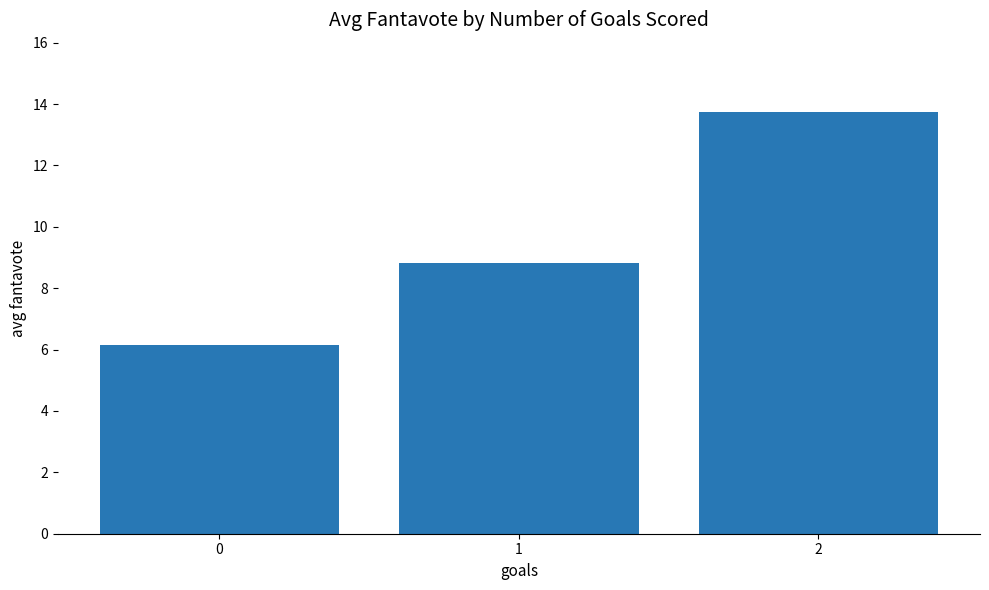

Which has a higher value, 1 or 2?

2